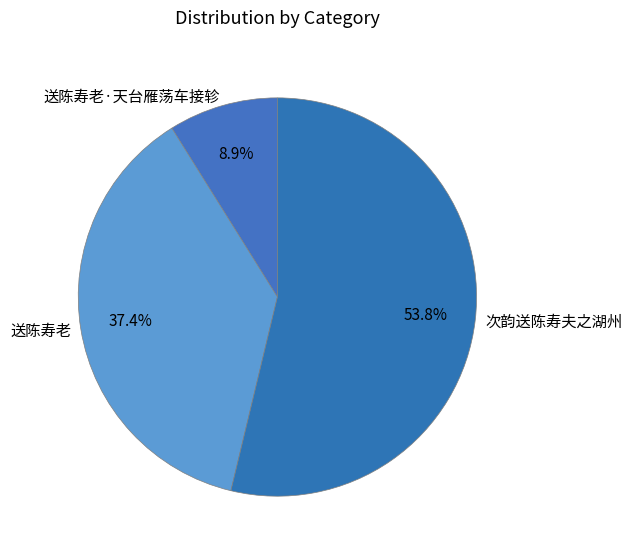

Do 送陈寿老 and 送陈寿老·天台雁荡车接轸 together represent more than half of the pie?

No